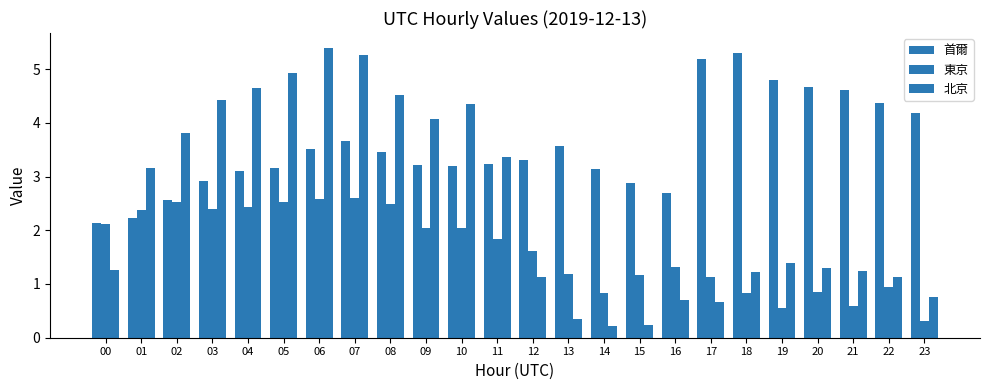

How many series are shown in this chart?

3